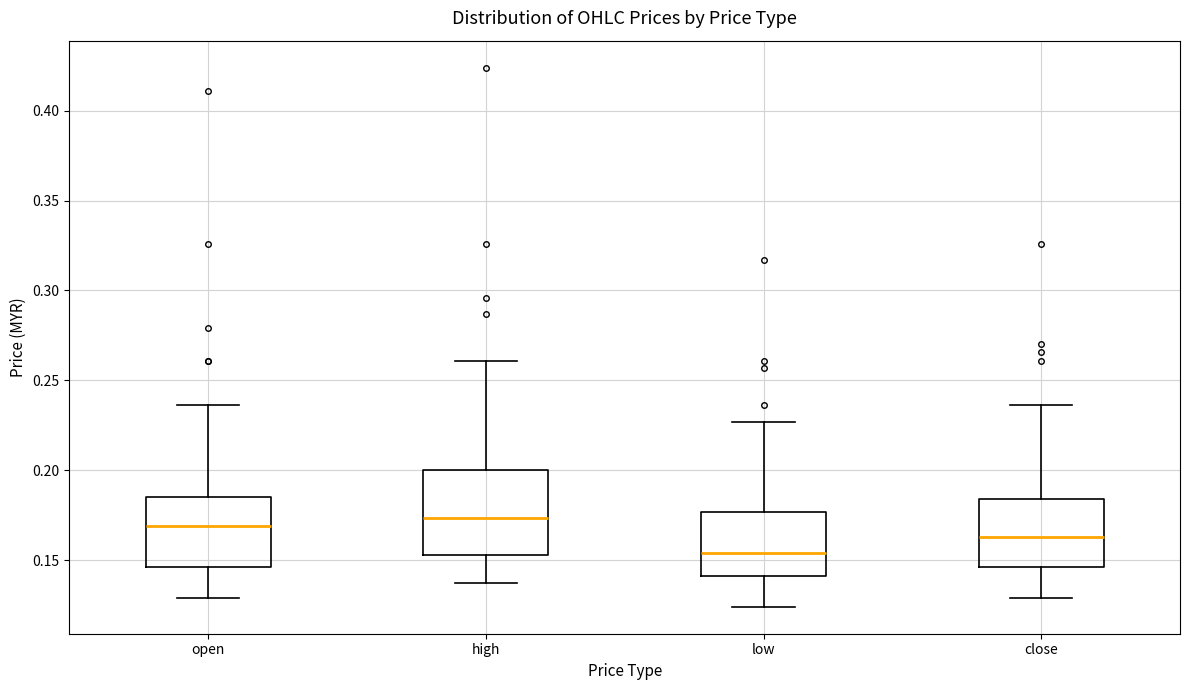

Where does the upper whisker of the box for low end on the y-axis? The values are not printed on the chart, so give them approximately, as read against the axis.

0.225